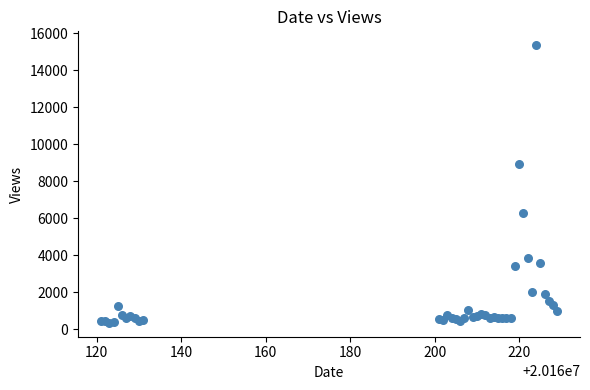

What Y value in the scatter plot is closest to 7849?

8946